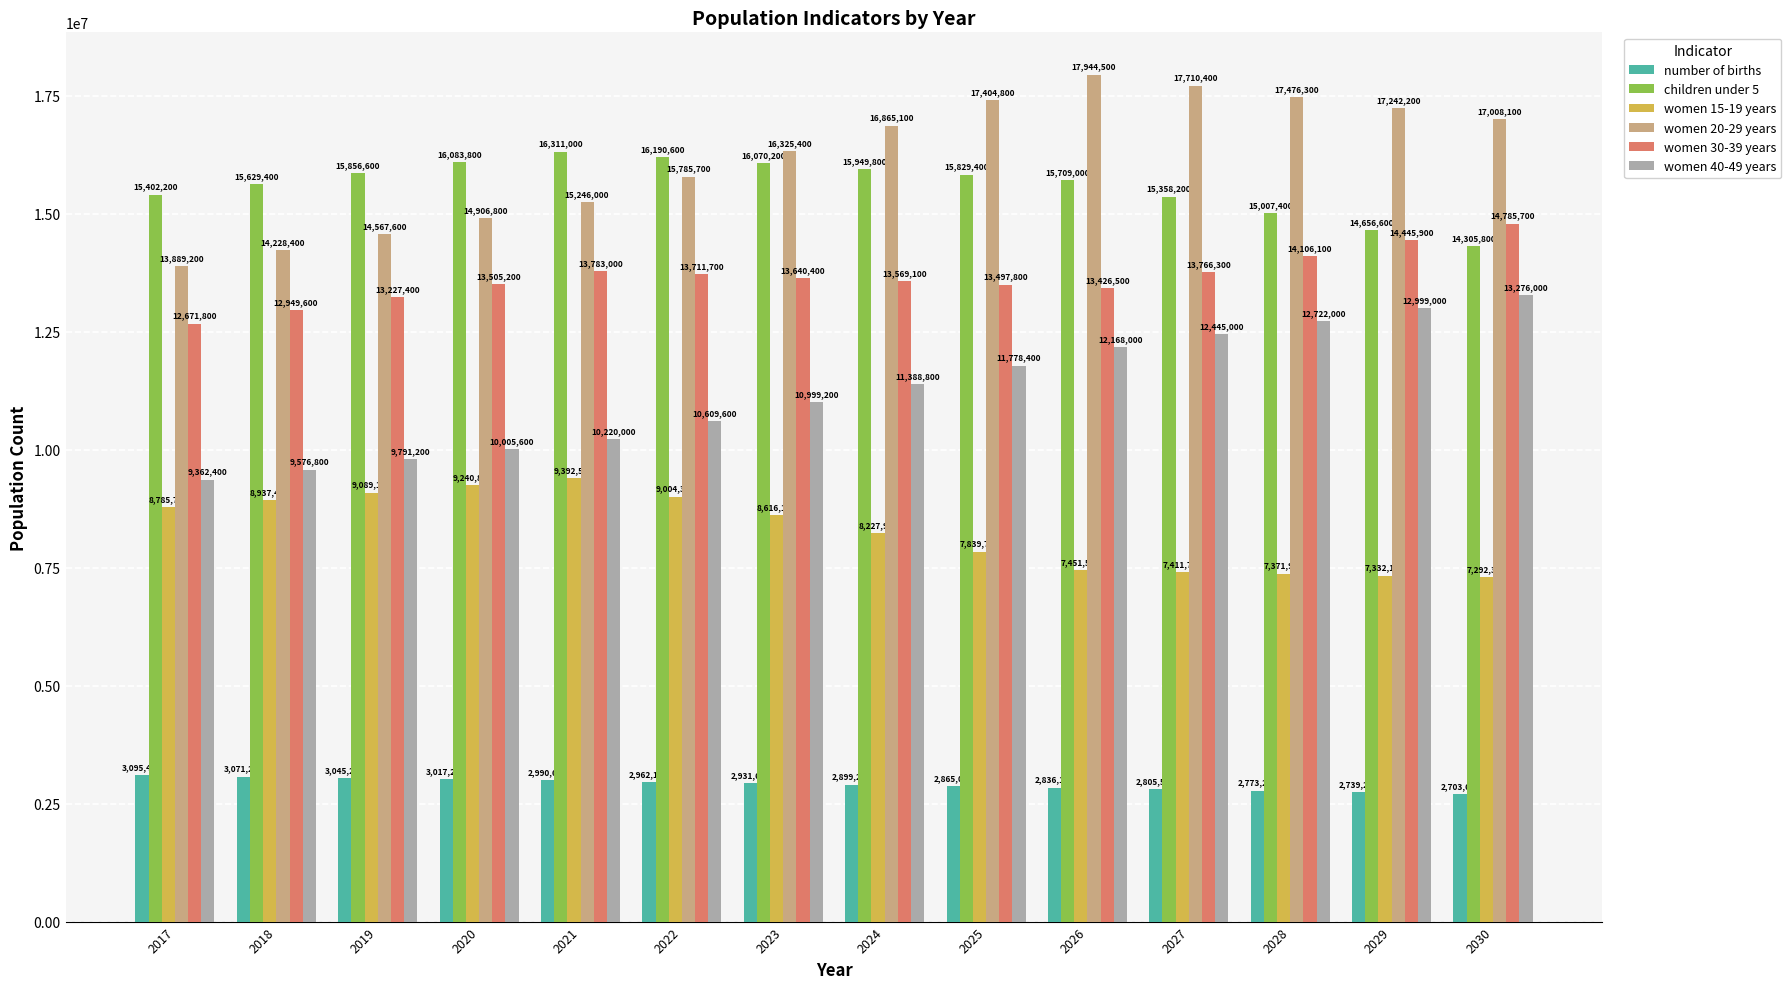

Rank the series by their maximum value, from highest to lowest.

women 20-29 years, children under 5, women 30-39 years, women 40-49 years, women 15-19 years, number of births